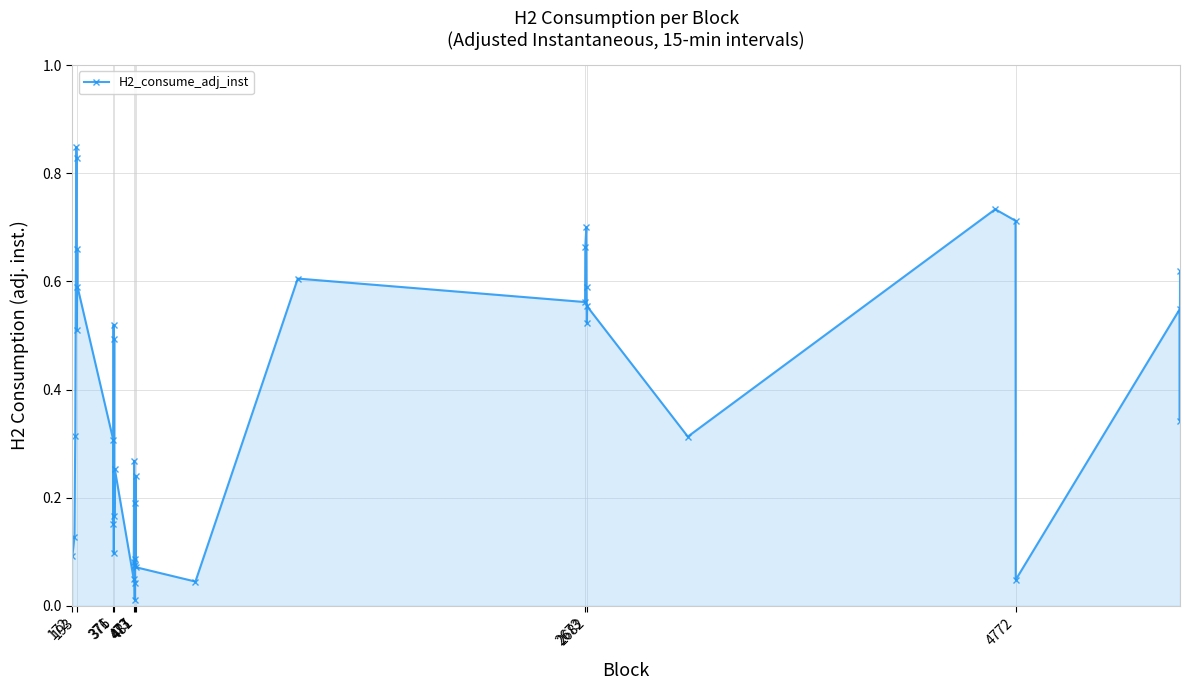

How many points are higher than both their immediate neighbors (excluding endpoints)?

13